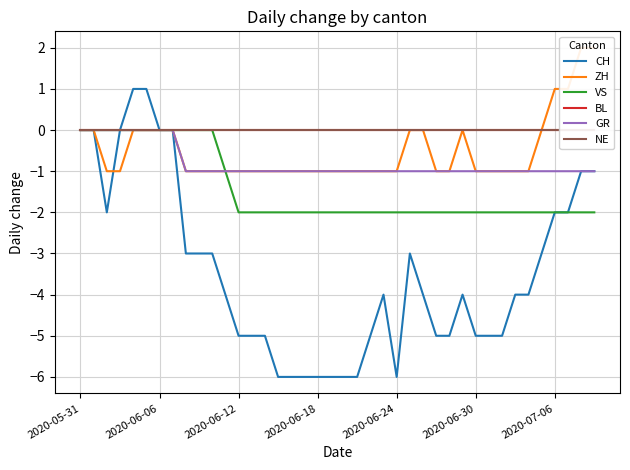

The CH series shows -10 at 2020-06-24. True or false?

False